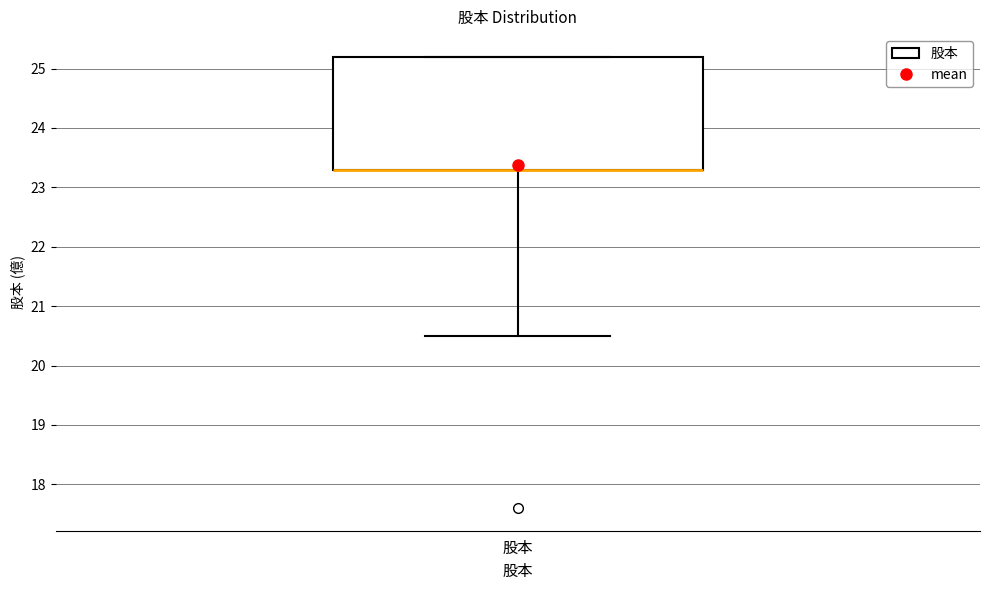

Transcribe this box plot: give where the median line is, the range the box spans, and where the two whiskers end, as read against the y-axis. The values are not printed on the chart, so give them approximately, as read against the axis.

median 23.3 (drawn on the box's lower edge), box 23.3 to 25.2, whiskers 20.5 to 25.2